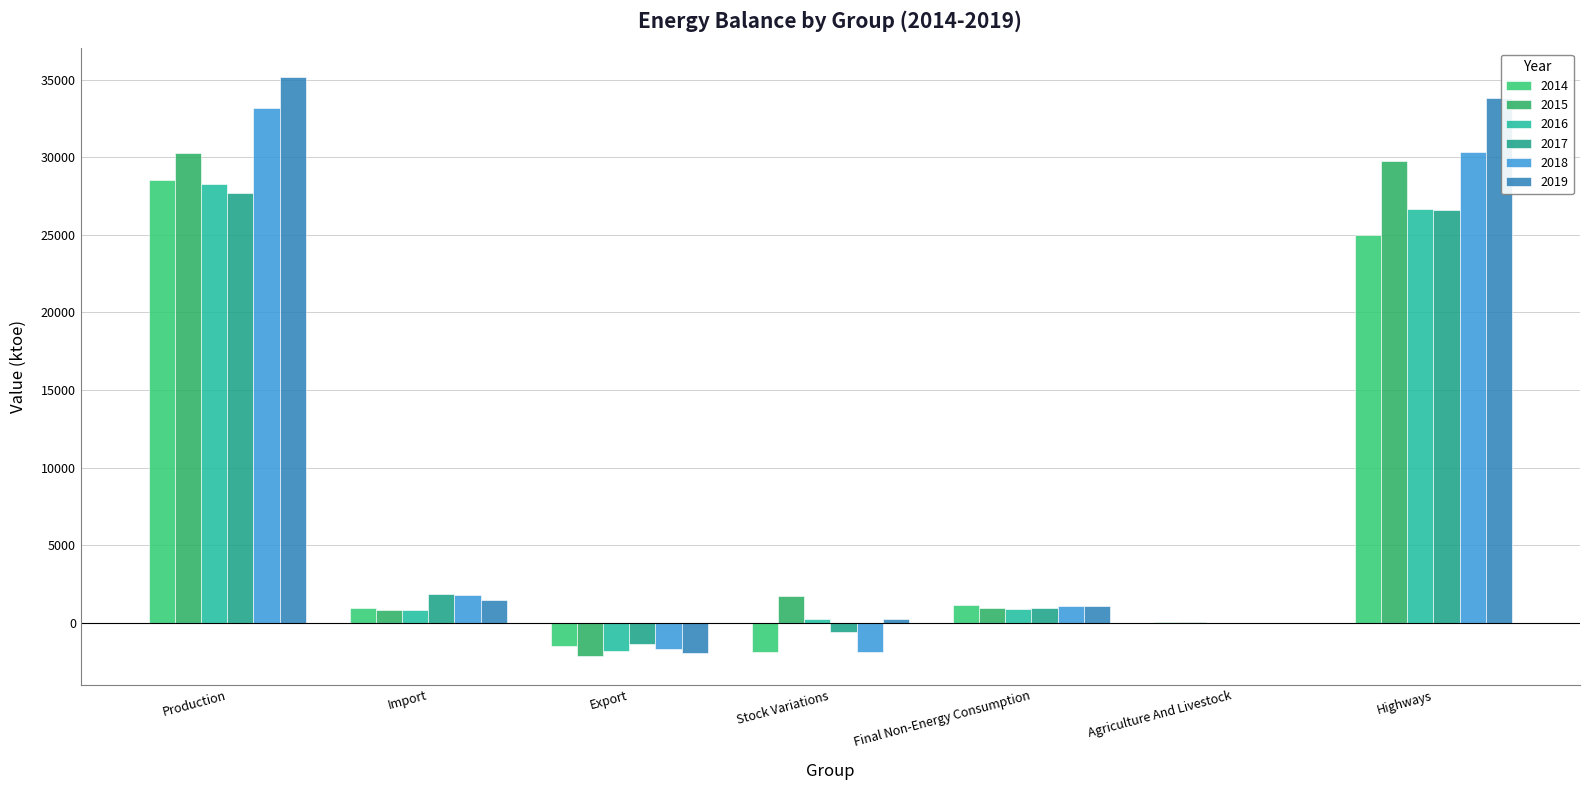

How many series are shown in this chart?

6